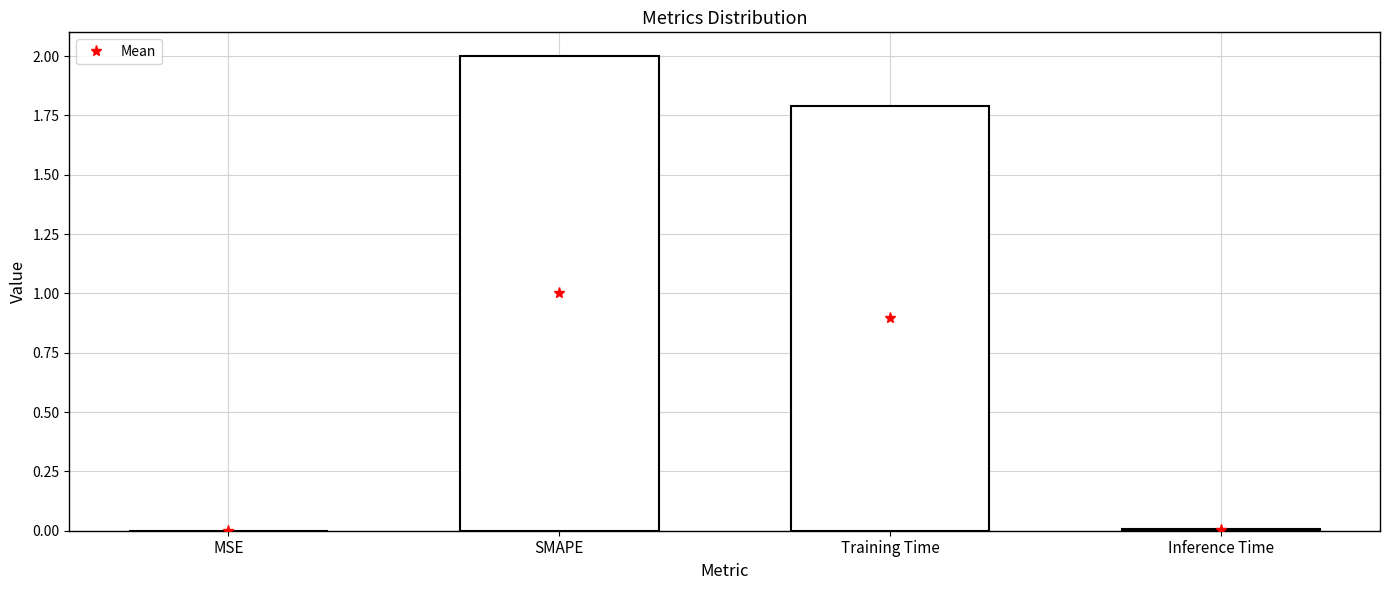

How many distinct data groups are displayed?

1